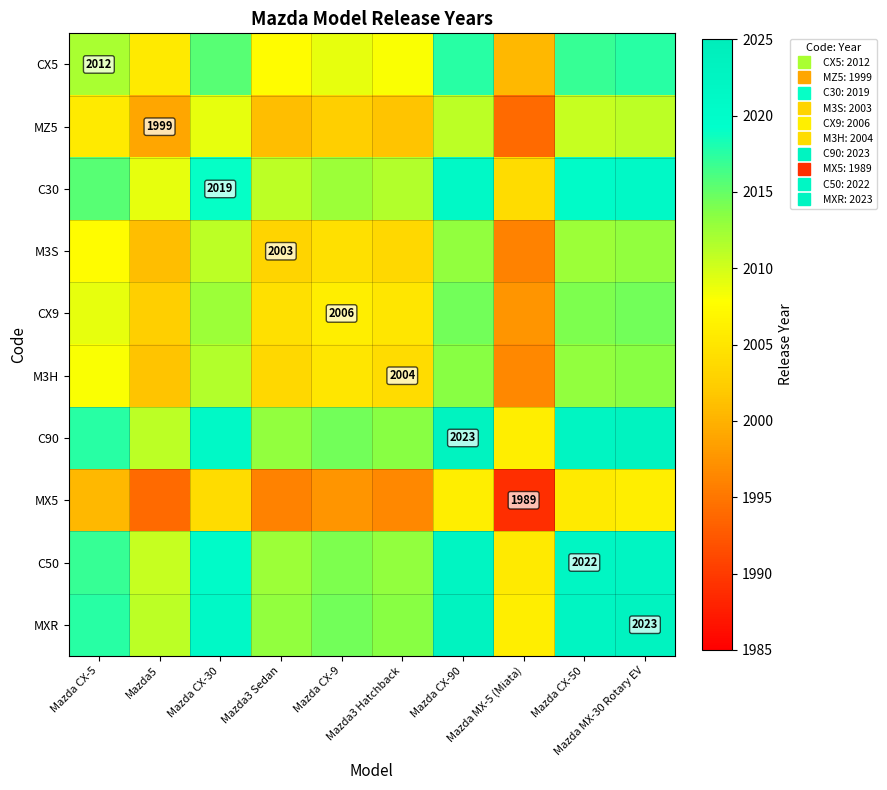

List the labels in order of MZ5 value, smallest first.

Mazda MX-5 (Miata), Mazda5, Mazda3 Sedan, Mazda3 Hatchback, Mazda CX-9, Mazda CX-5, Mazda CX-30, Mazda CX-50, Mazda CX-90, Mazda MX-30 Rotary EV